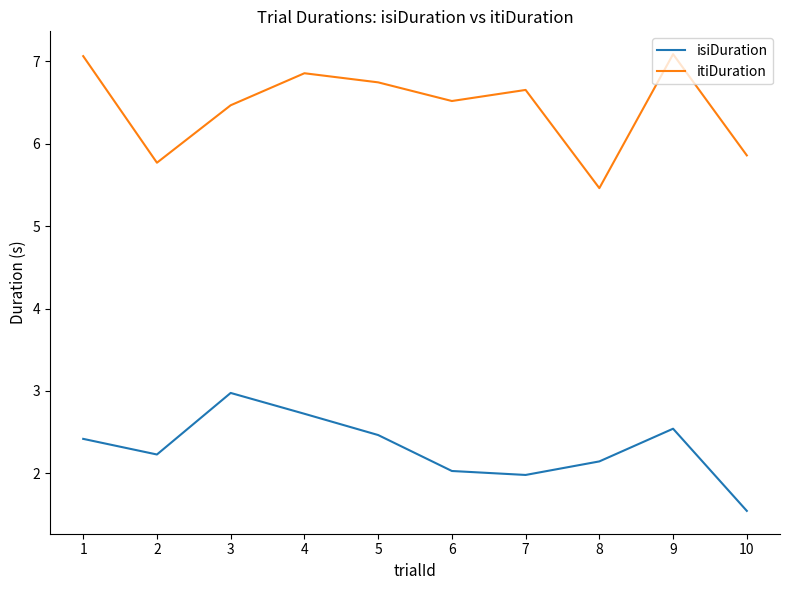

What is the difference between the highest and lowest values at 3?

3.5